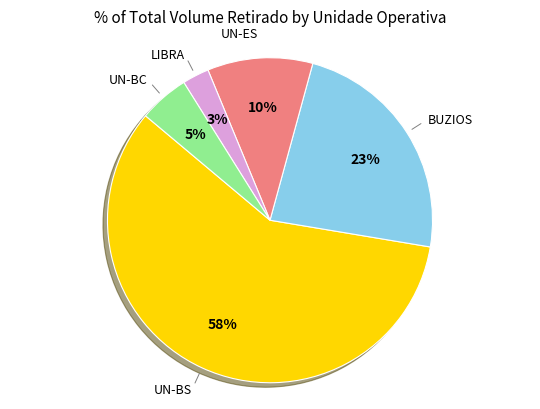

To the nearest percent, what is the difference between the largest and smallest slice percentages?

56%